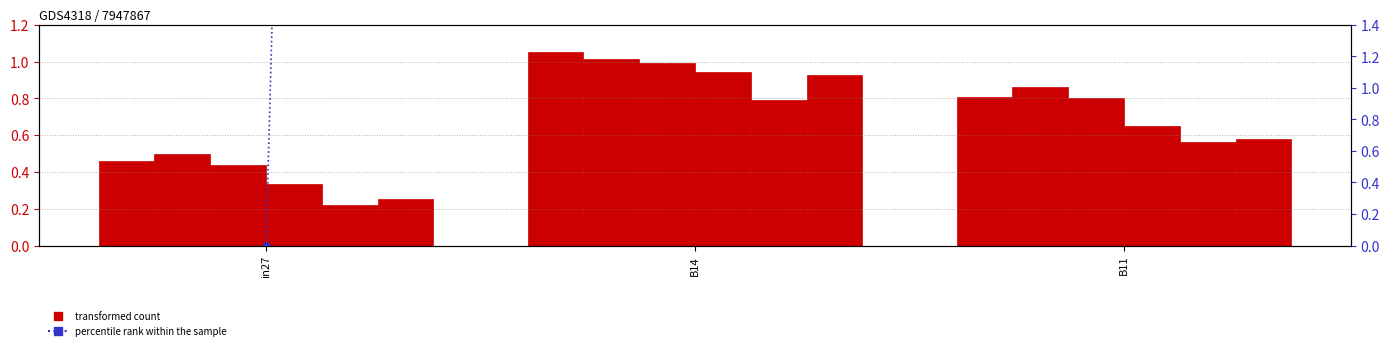

Where is percentile rank within the sample nearest to the value 50?

B11